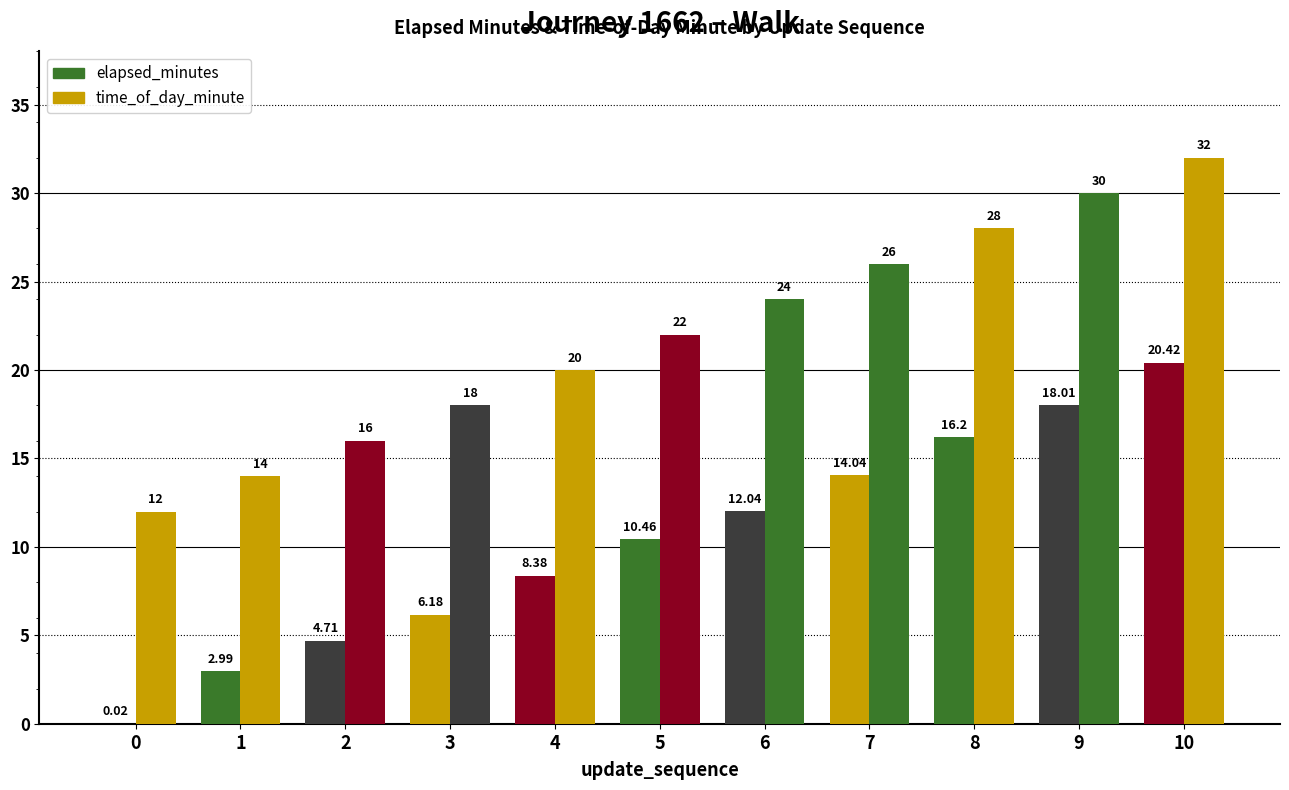

Which category has the highest value across all series?

10